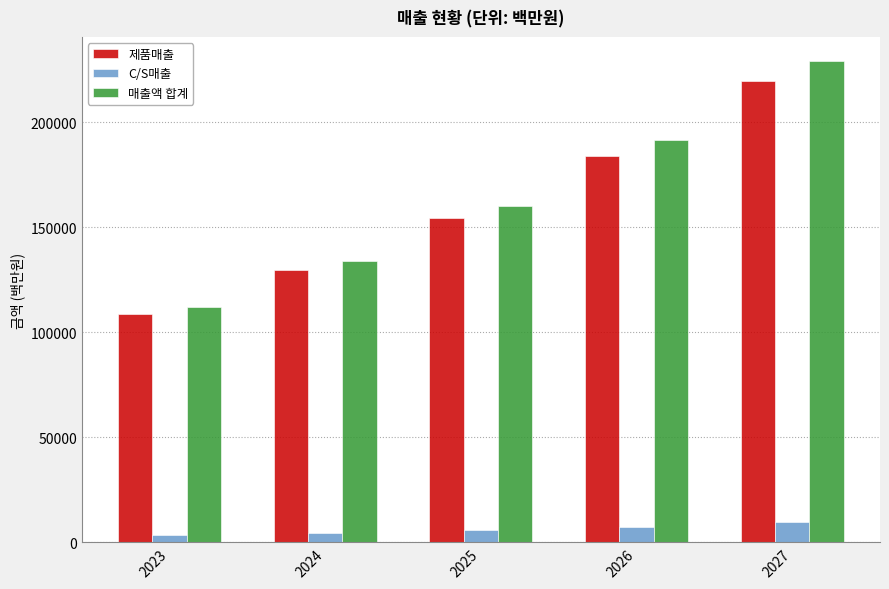

What is the approximate value of 제품매출 at 2024?

129469.0